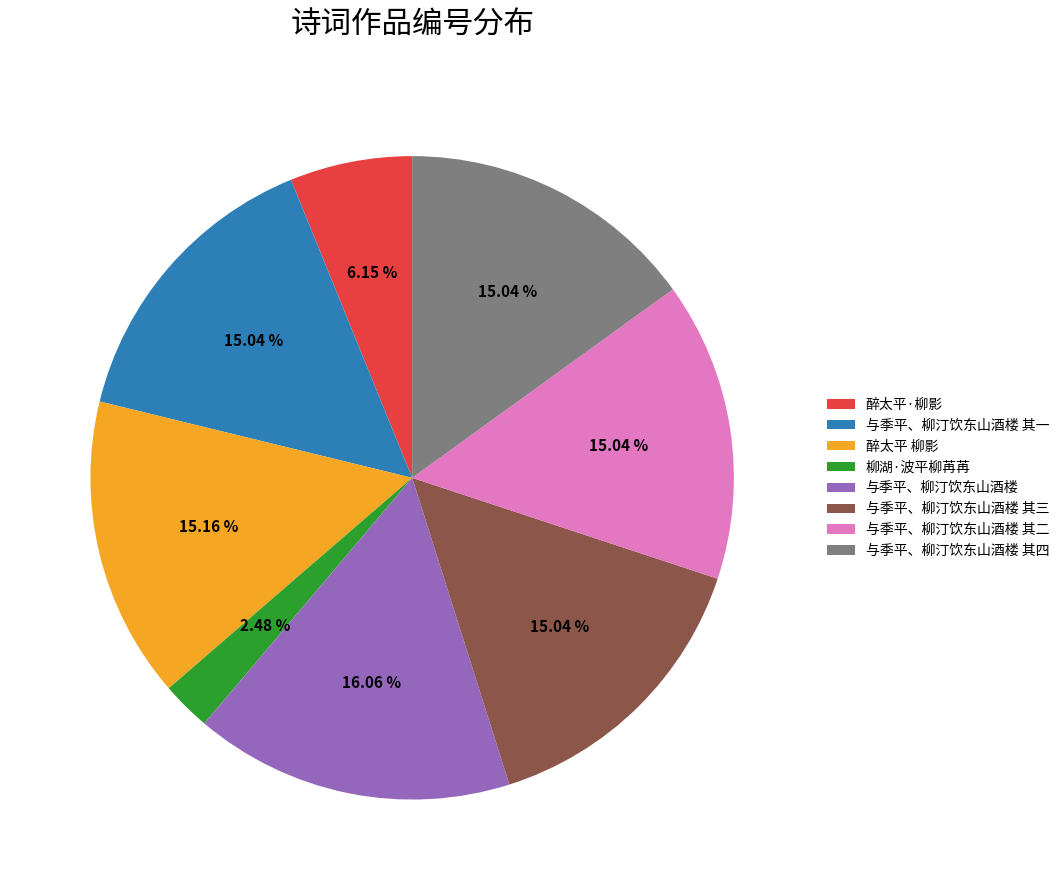

Count the number of slices in the pie.

8